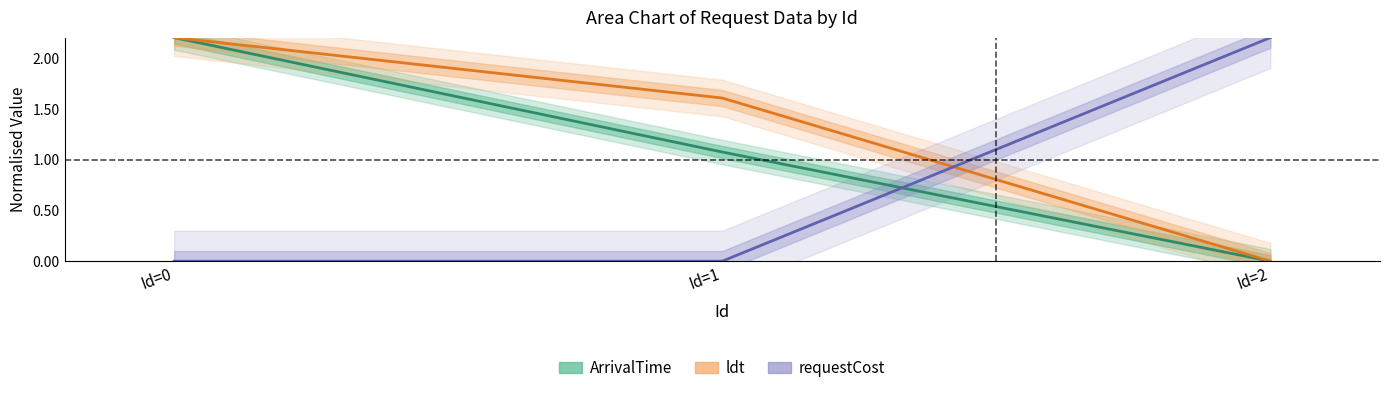

What is the value of the ArrivalTime point at the 1st from the left?

2.2